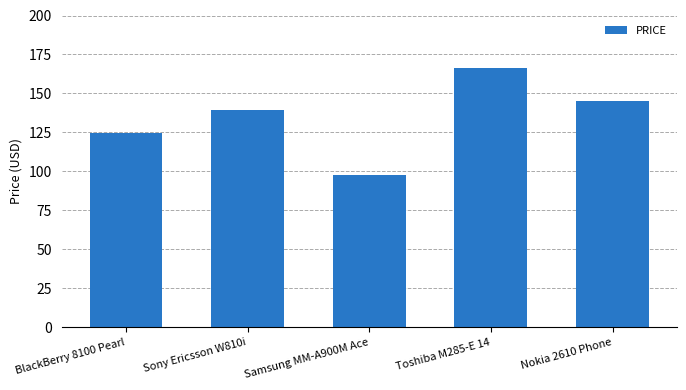

The chart shows a value of 270.5 at Toshiba M285-E 14. True or false?

False